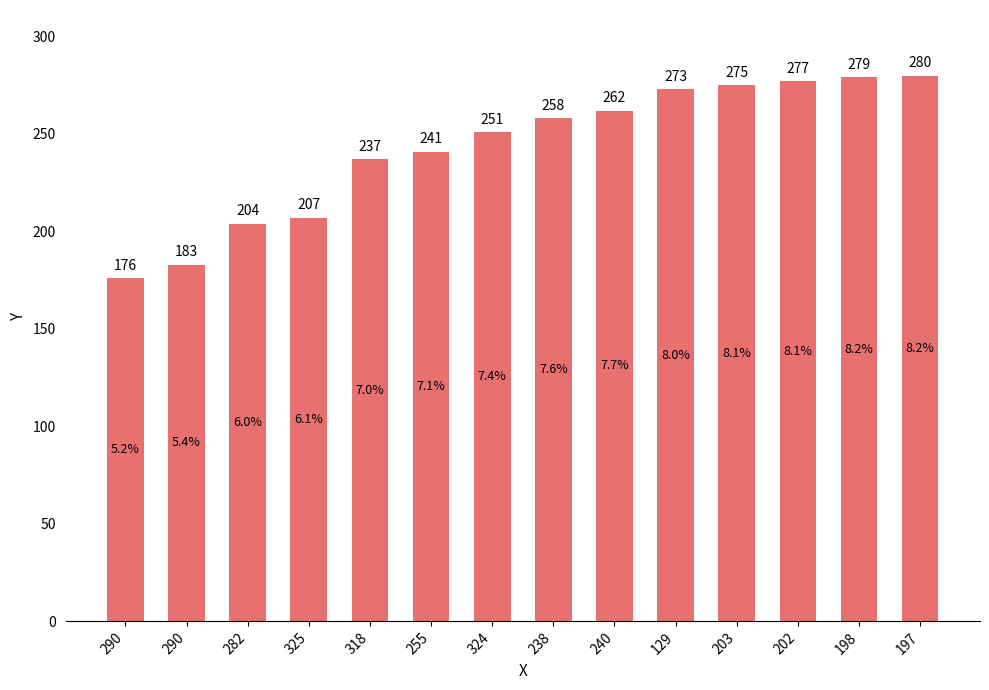

Reading left to right, what are all the values shown in this chart?

290=176	290=183	282=204	325=207	318=237	255=241	324=251	238=258	240=262	129=273	203=275	202=277	198=279	197=280